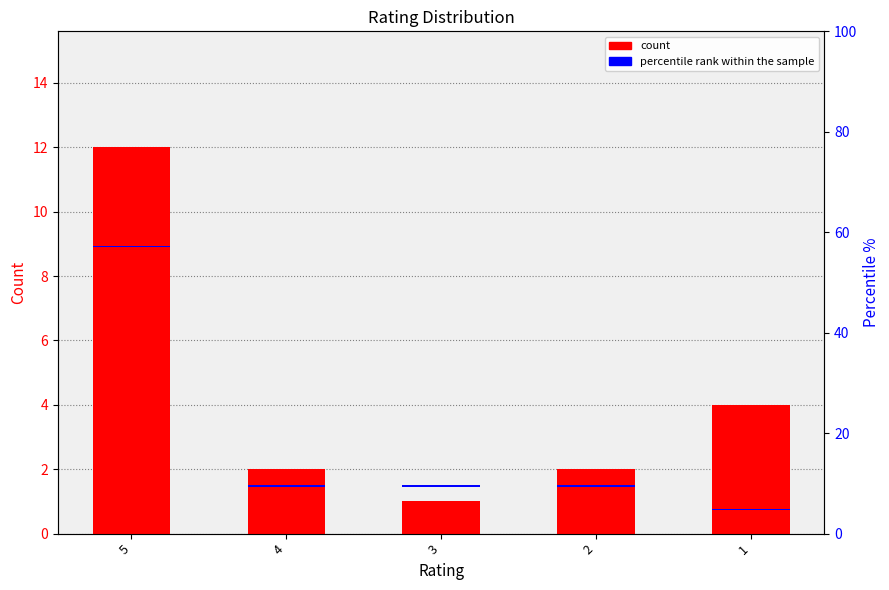

Reading left to right, extract all data points from this chart.

5=12	4=2	3=1	2=2	1=4